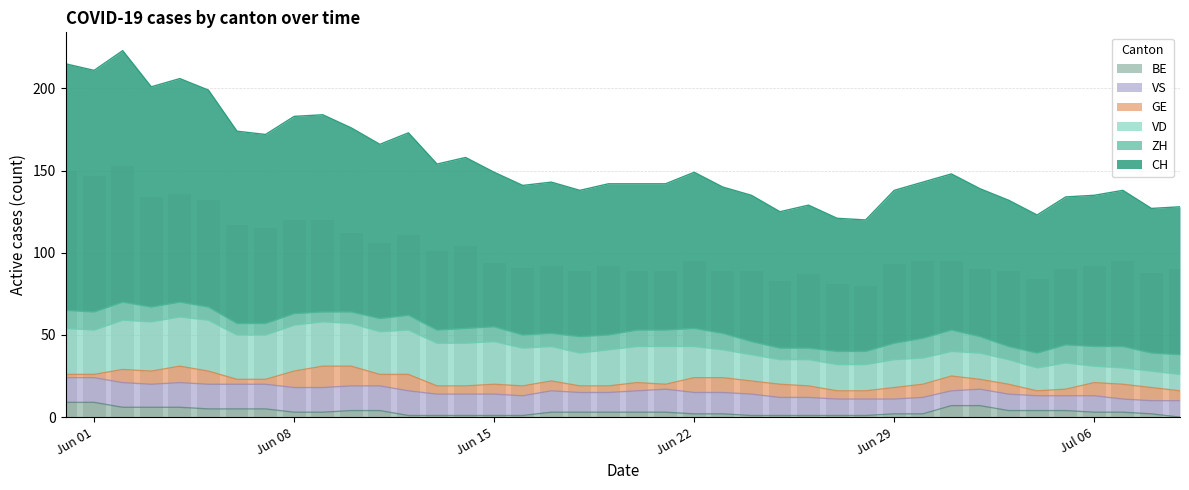

List the labels in order of ZH value, largest first.

31, 37, 30, 36, 39, 0, 1, 2, 22, 35, 38, 18, 20, 21, 23, 29, 32, 3, 4, 12, 14, 15, 19, 34, 5, 11, 13, 16, 17, 24, 27, 28, 33, 6, 7, 8, 10, 25, 26, 9